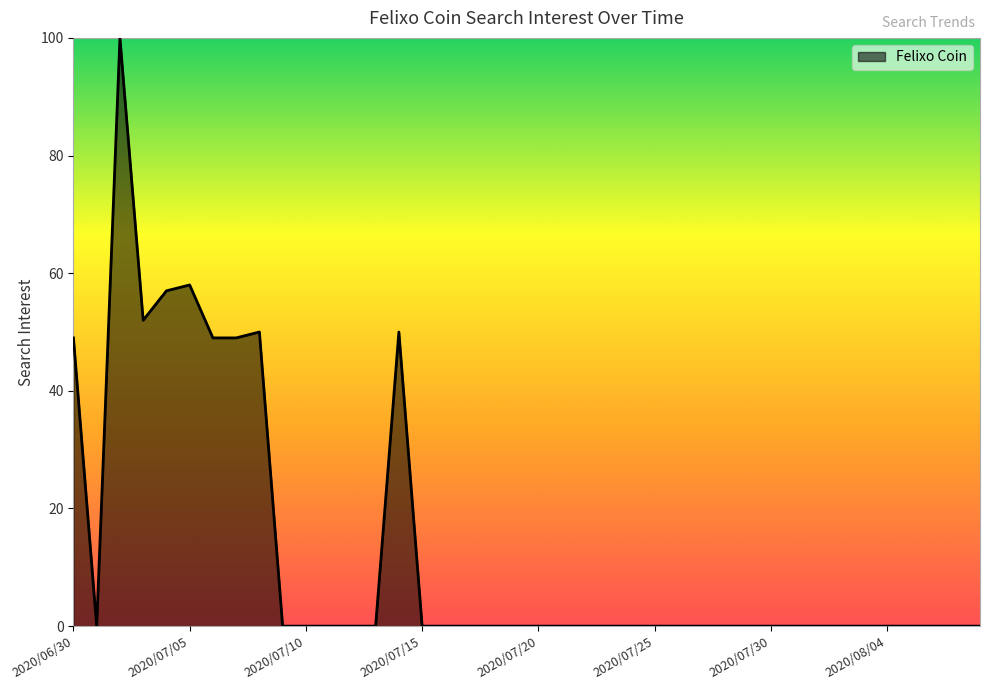

What is the average value?

13